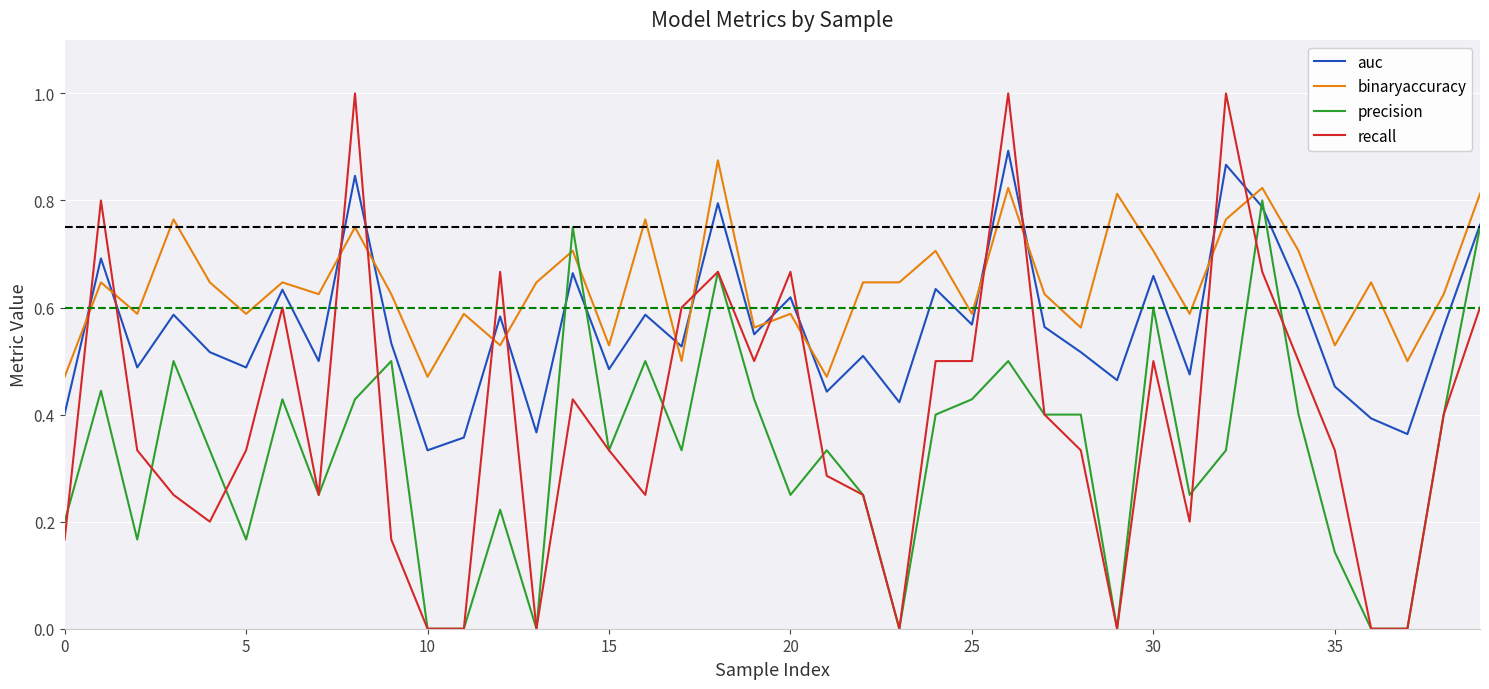

After their last crossing, which series has the higher values: auc or binaryaccuracy?

binaryaccuracy